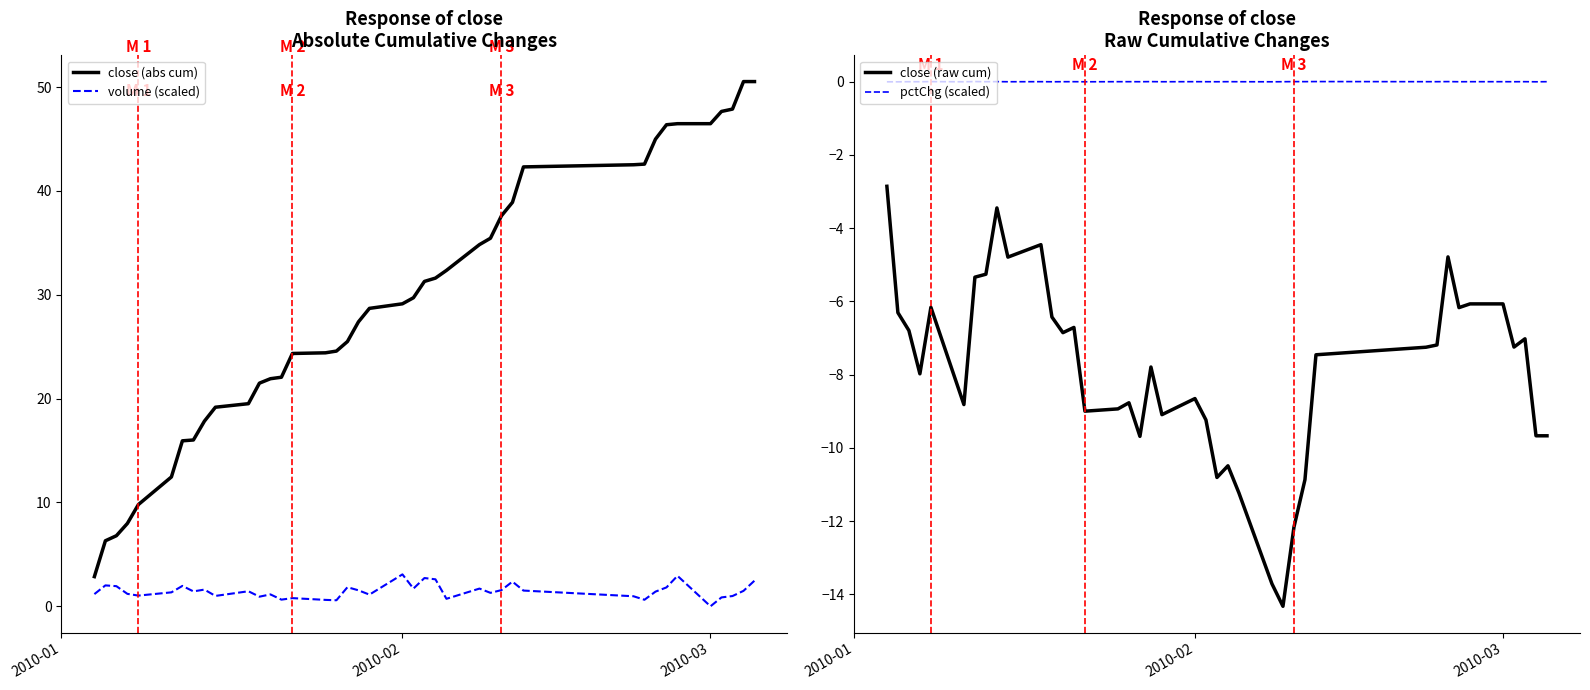

True or false: pctChg (scaled) and close (raw cum) cross at least once.

False